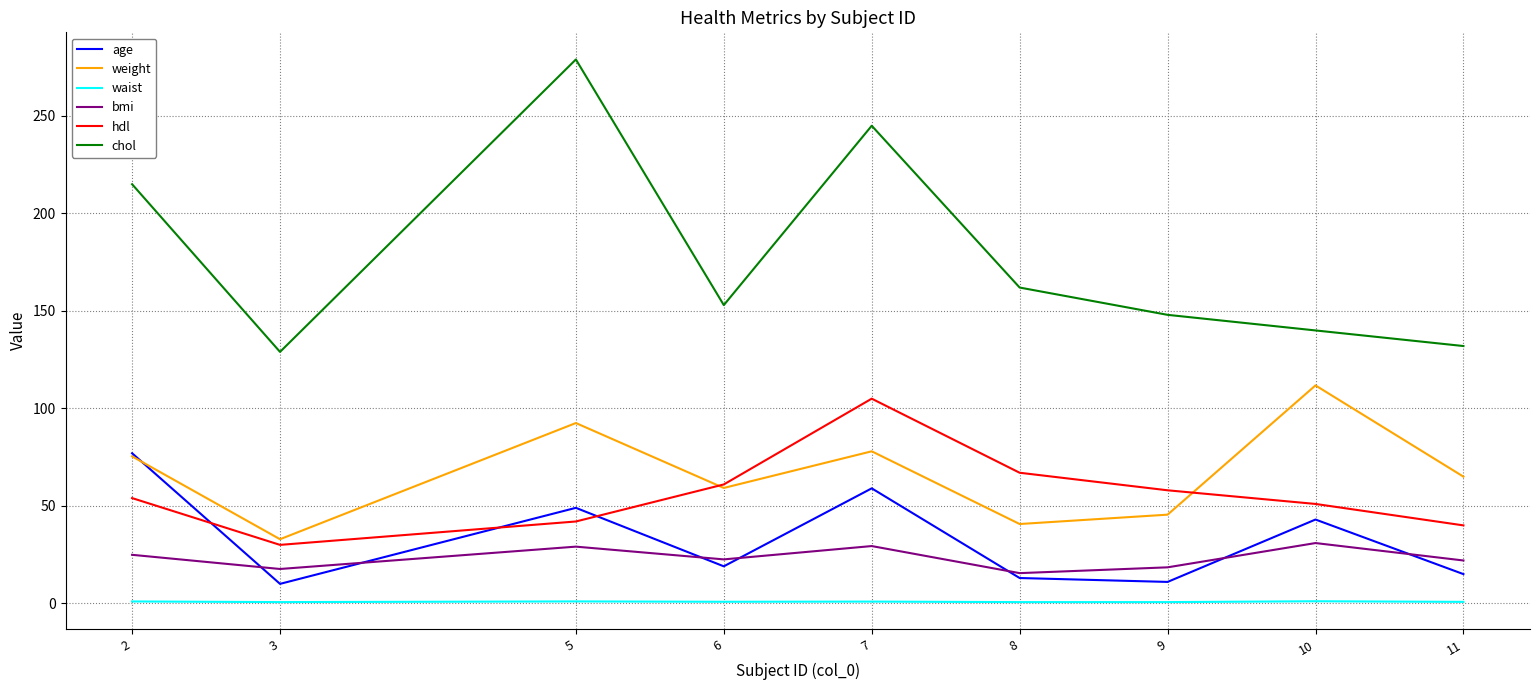

What is the total value across all series at 8?

298.8